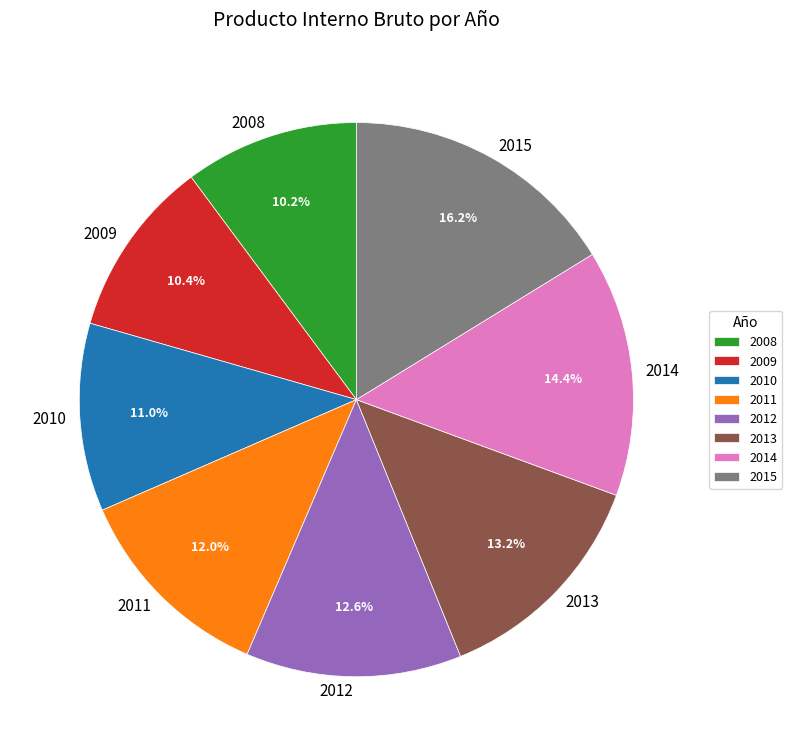

Which category has the biggest portion of the pie?

2015